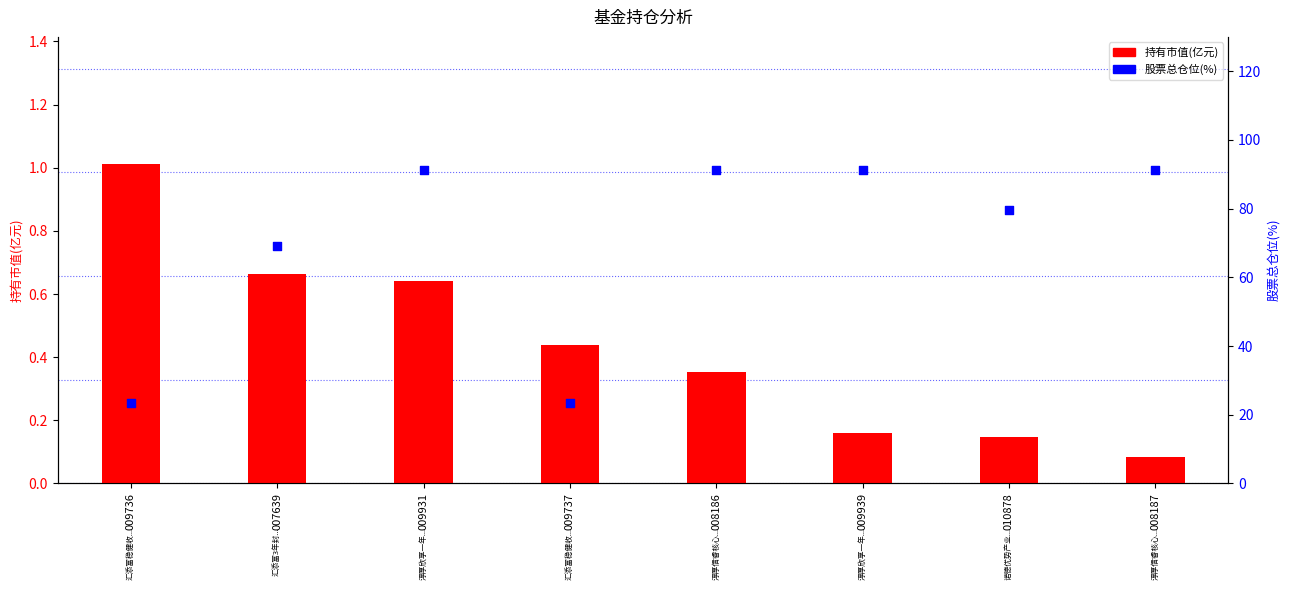

At which category is the sum across all series the highest?

009931